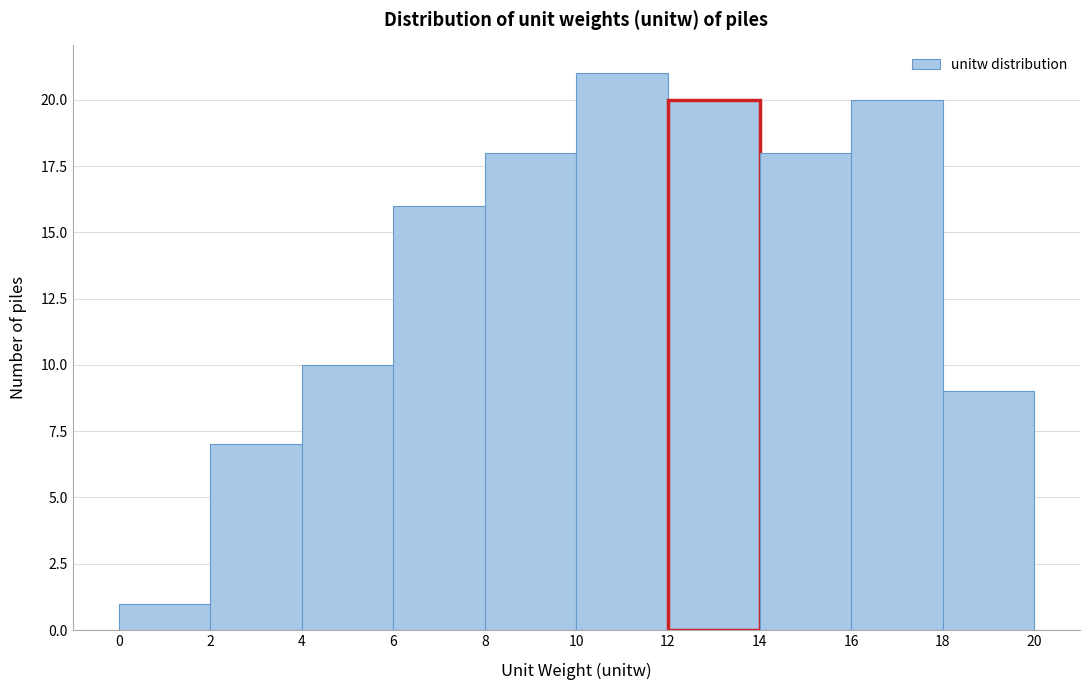

Which range on the x-axis has the tallest bar?

10 to 12